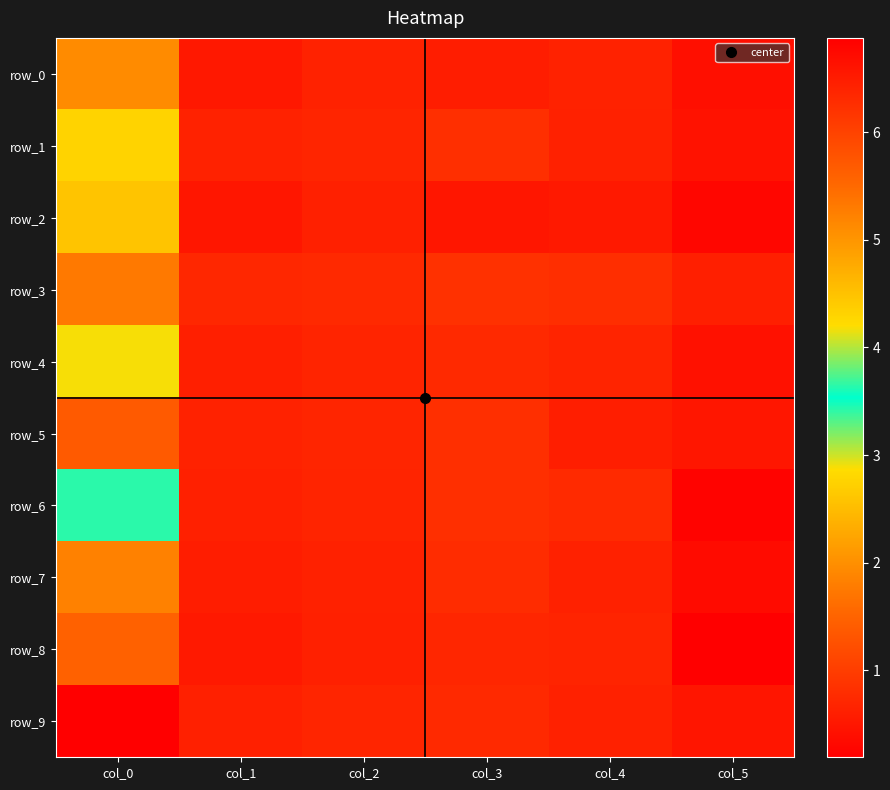

Which series changed the most between col_0 and col_5?

row_9